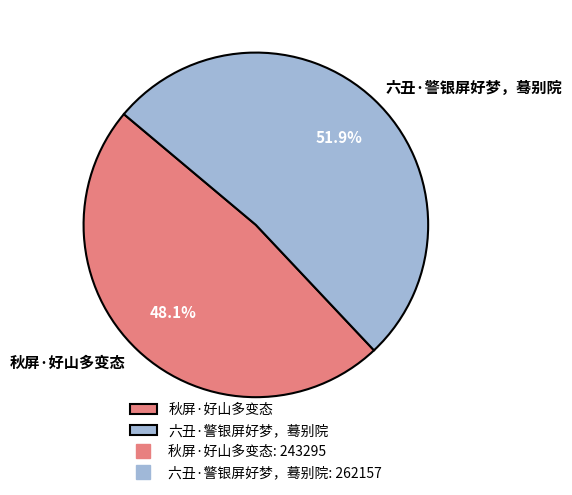

How many segments does this pie chart have?

2